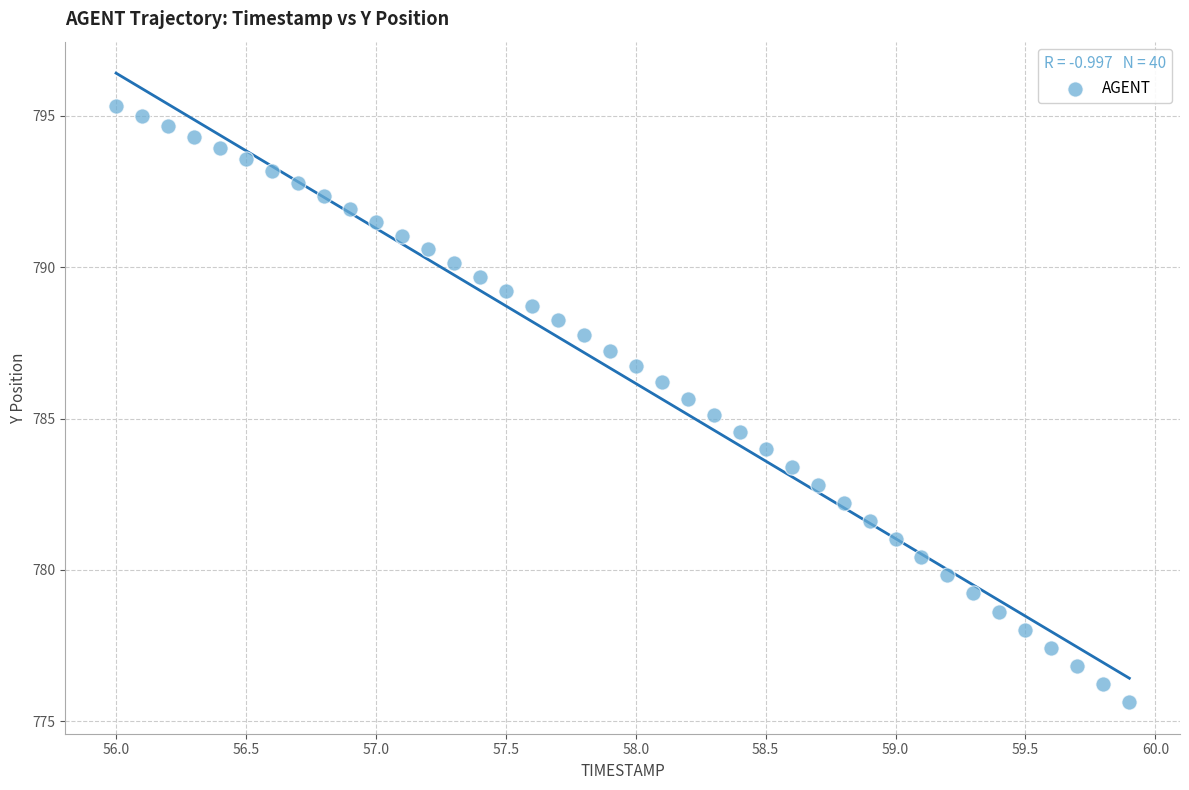

What is the range of X values (max minus min)?

3.9